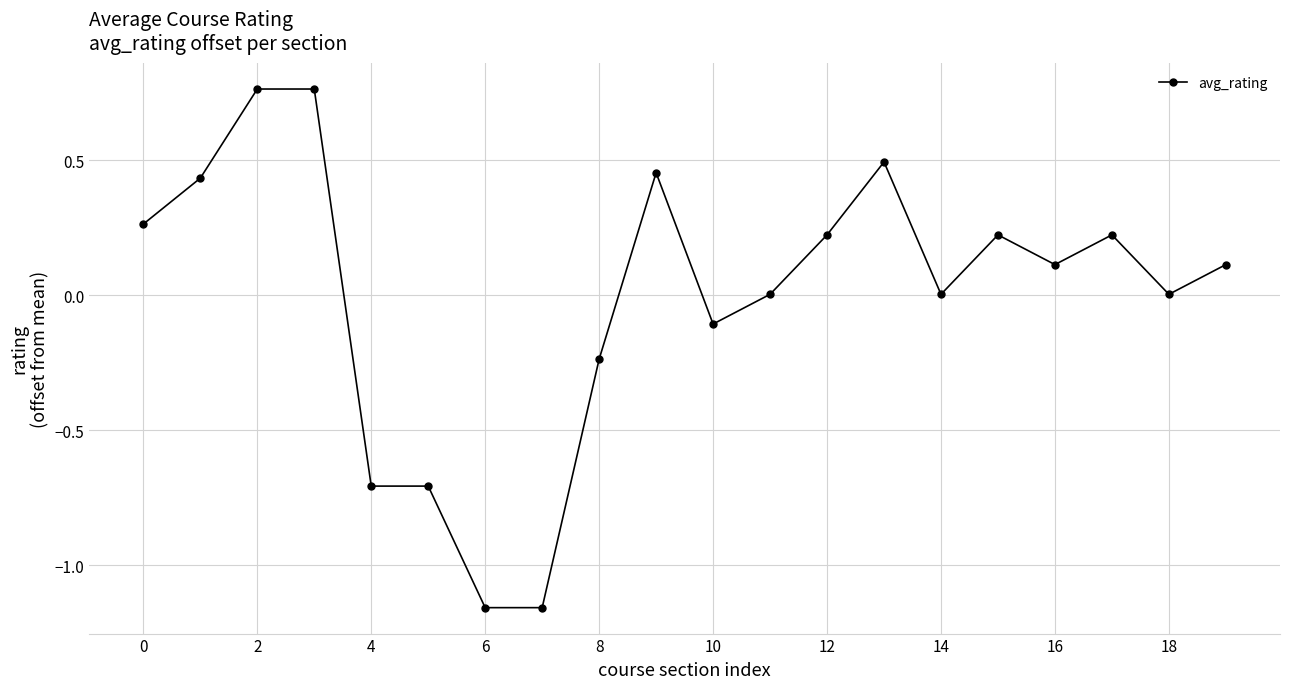

What is the difference between the maximum and second lowest values?

1.9